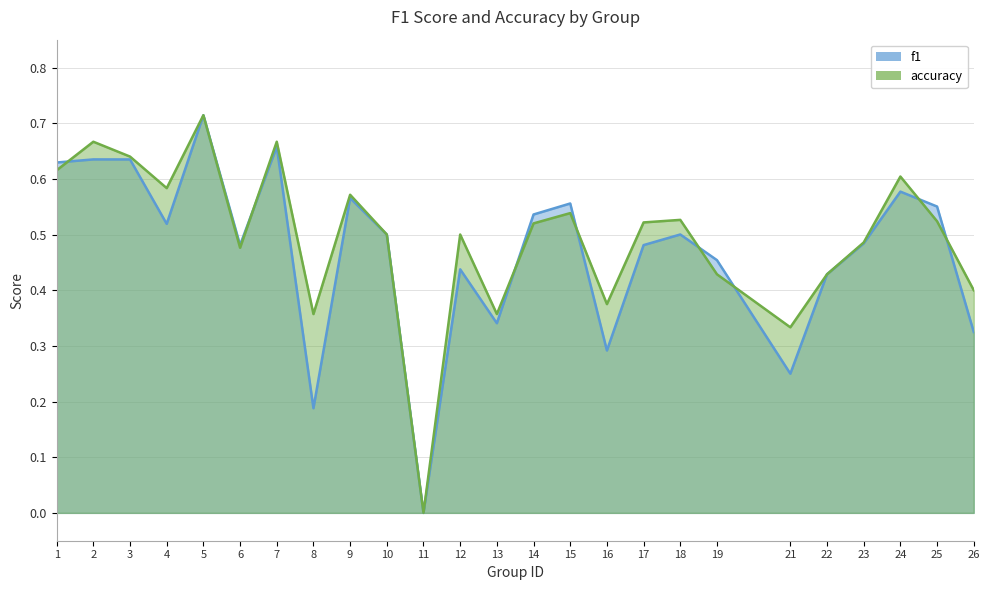

Rank the series by their average value, from lowest to highest.

f1, accuracy